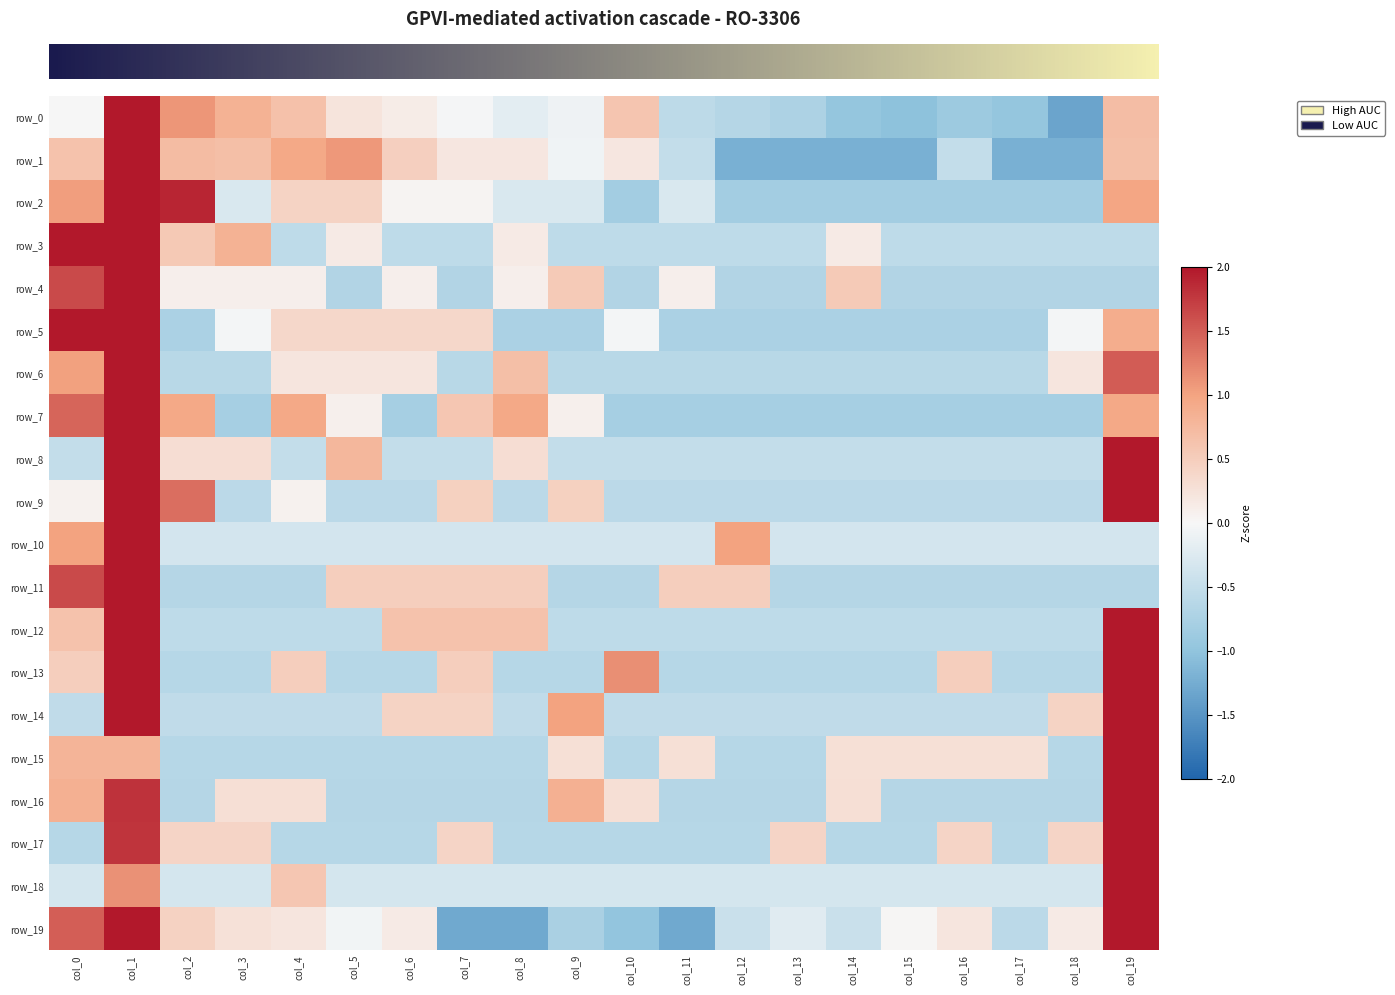

Which series changed the most between col_6 and col_18?

row_1